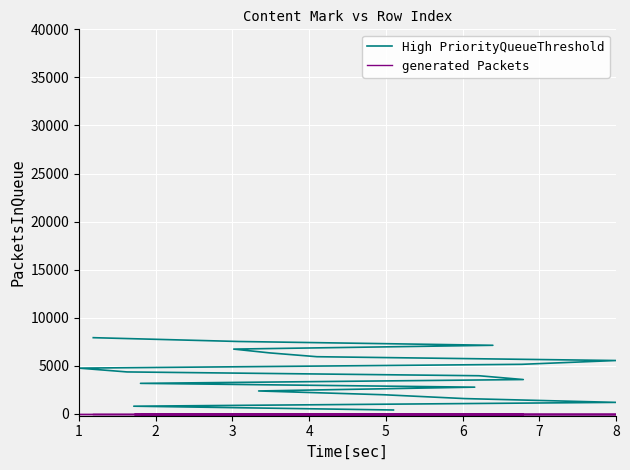

Is this an area chart (filled region under the line)?

No